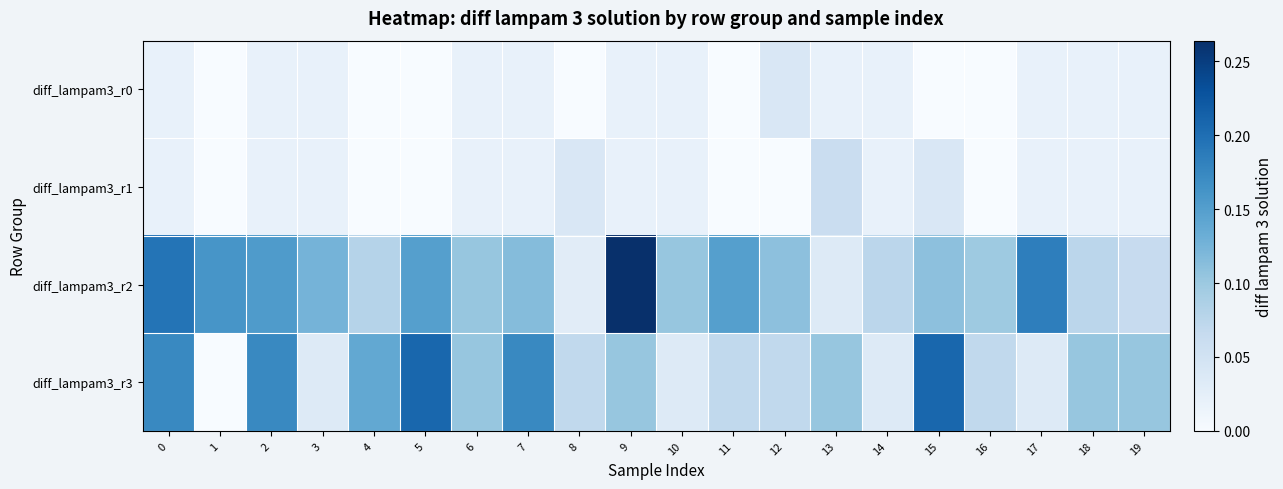

Which series changed the most between 8 and 10?

diff_lampam3_r2